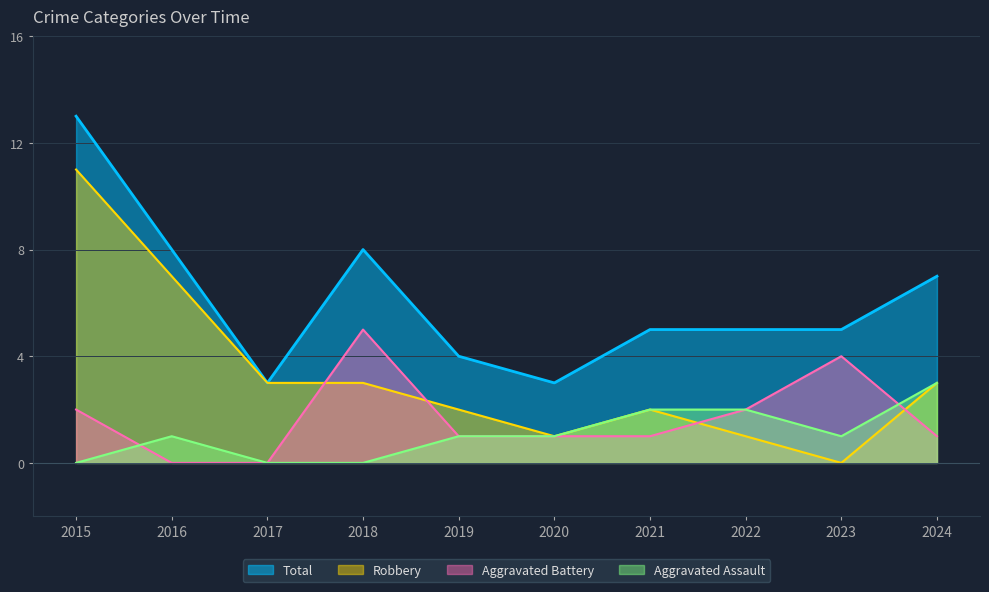

Which category has the highest value across all series?

2015